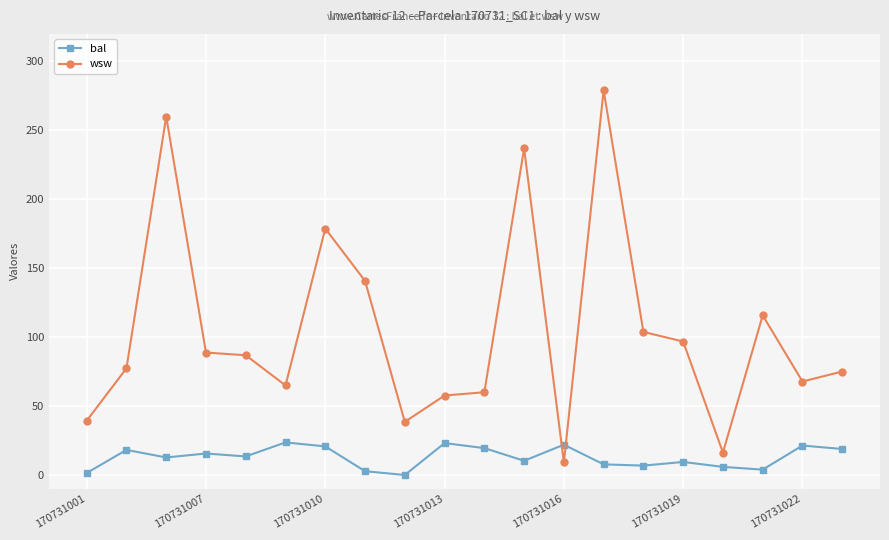

Which series has the largest range (max minus min)?

wsw